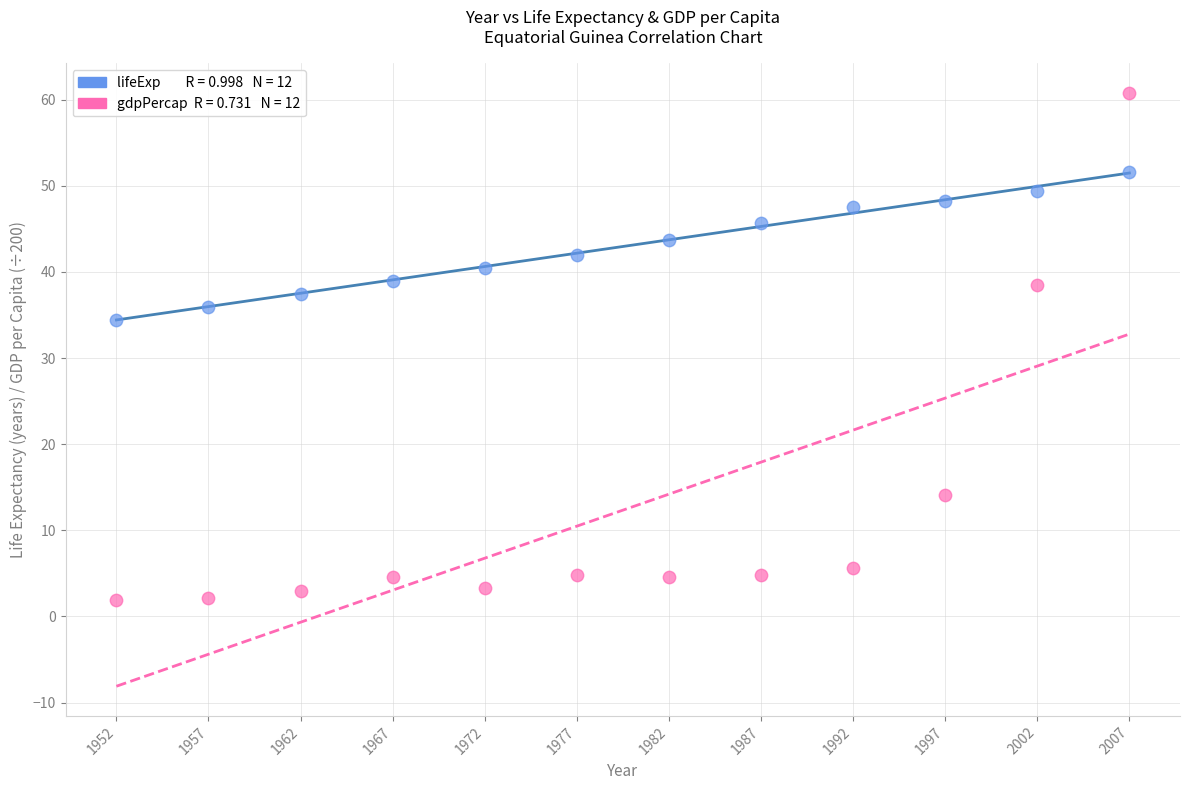

Across all data points, what is the range of Y values (max minus min)?

58.9